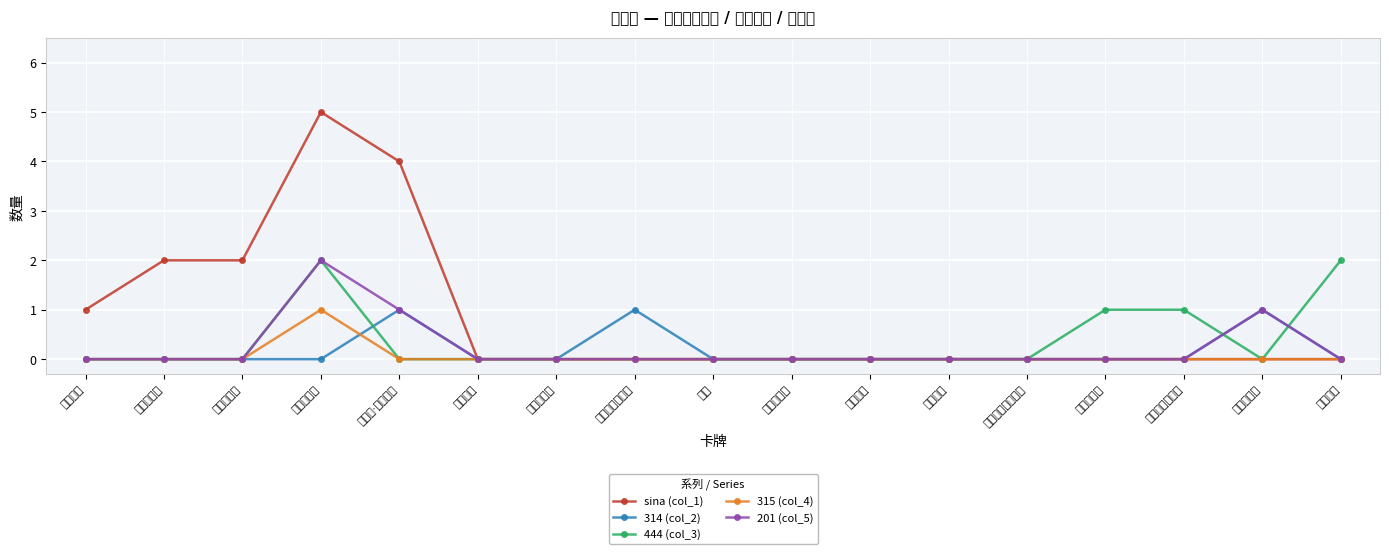

Between 光铸狂热者 and 莫戈尔·莫戈尔格, which is larger?

莫戈尔·莫戈尔格